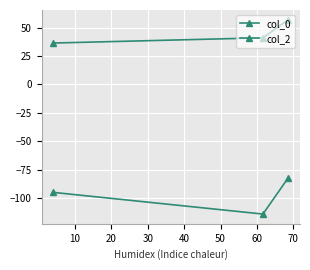

What is the value of the col_2 point at the 2nd from the left?

41.0